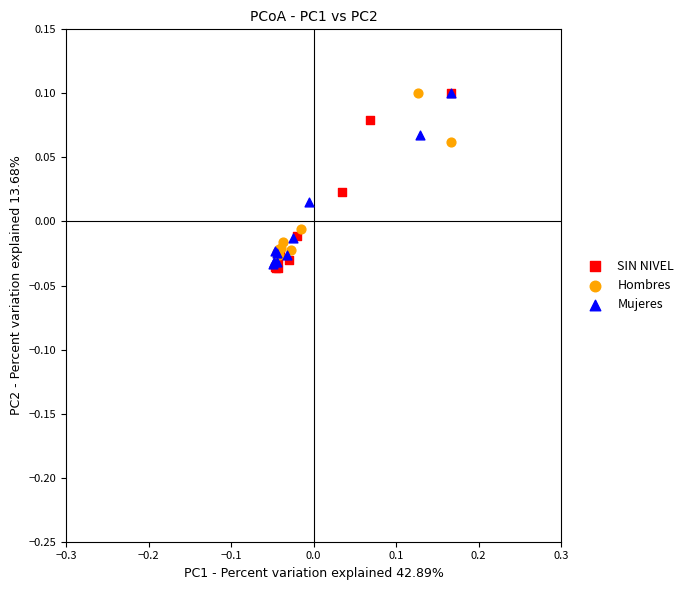

Which series reaches the minimum Y coordinate?

SIN NIVEL